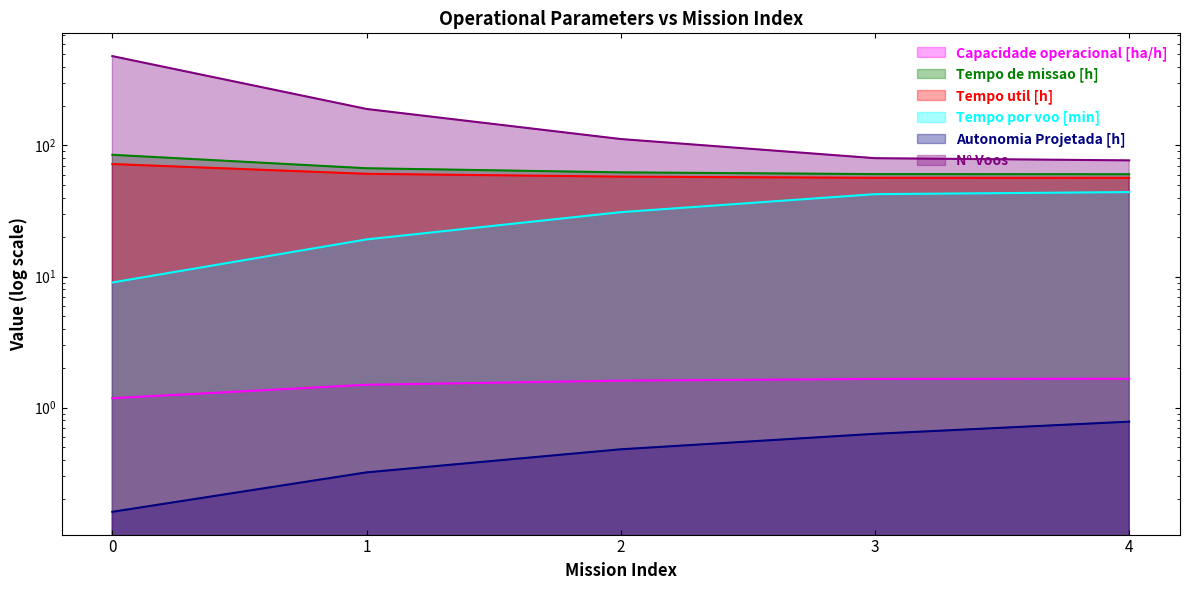

Rank the series at 1 from lowest to highest value.

Autonomia Projetada [h], Capacidade operacional [ha/h], Tempo por voo [min], Tempo util [h], Tempo de missao [h], N° Voos